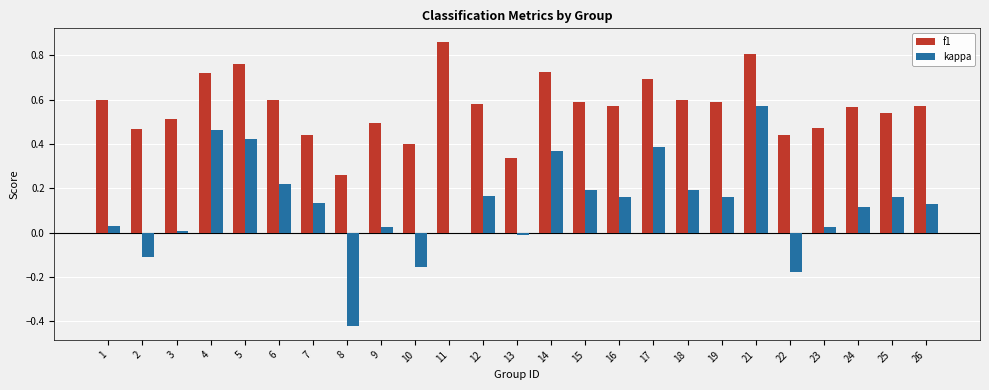

Which category has the highest value in the f1 series?

11